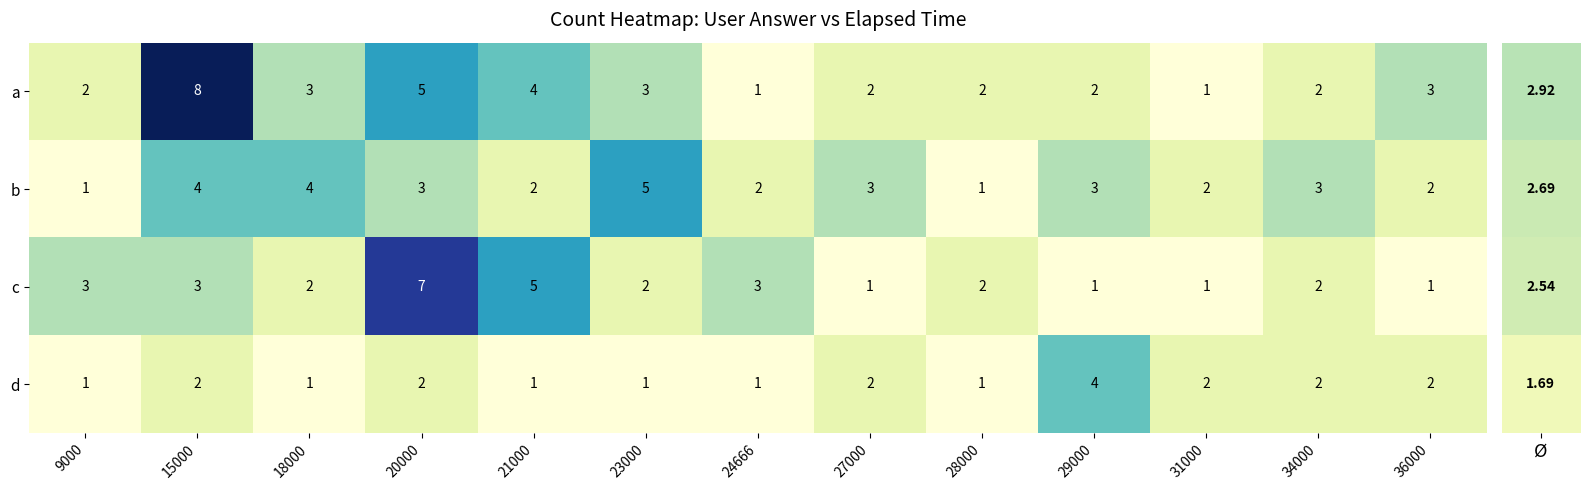

What is the total value across all series at 20000?

17